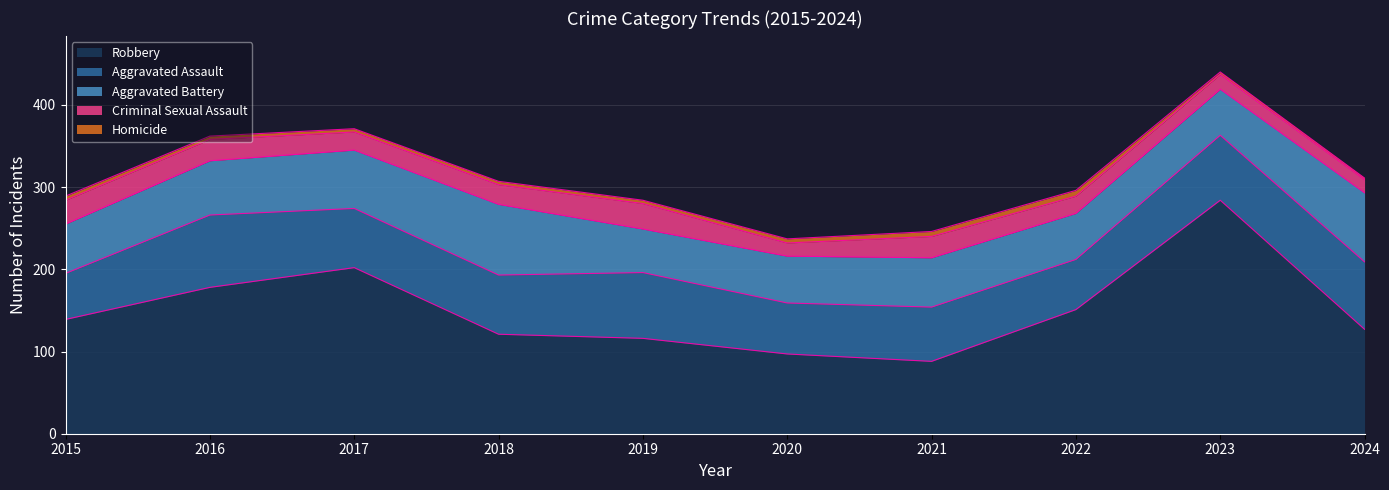

How many distinct data groups are displayed?

5